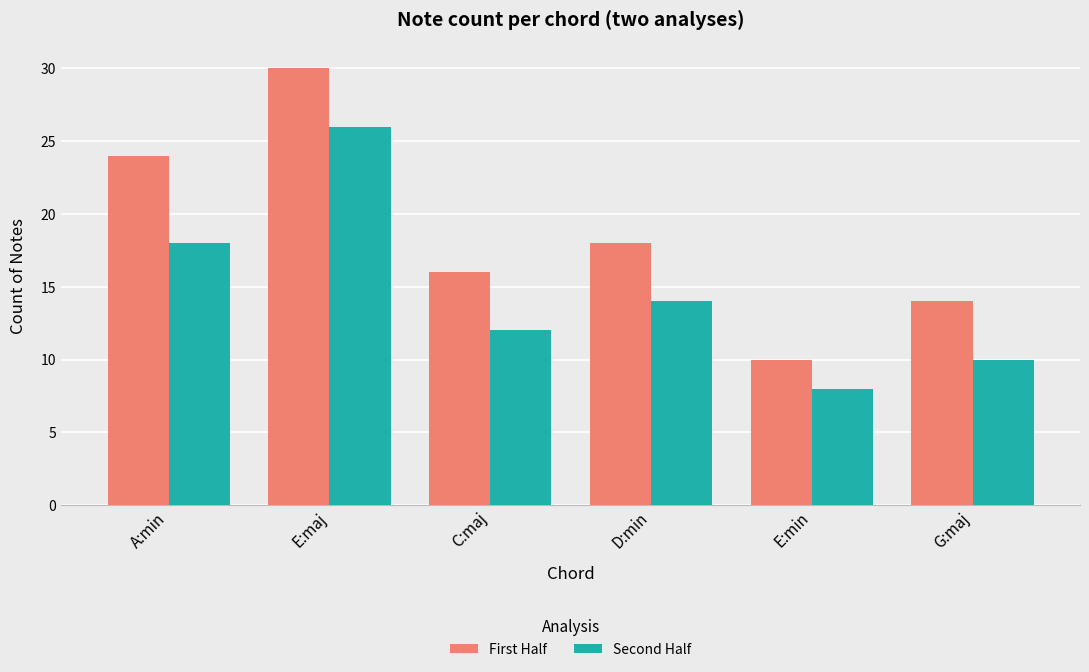

What is the difference between the highest and lowest values at D:min?

4